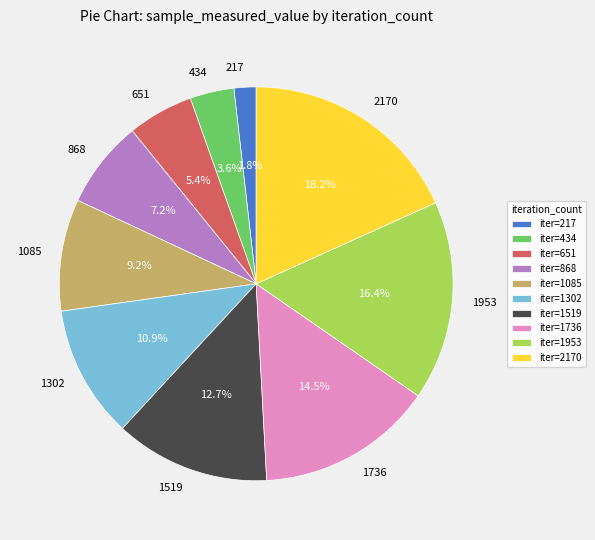

To the nearest percent, what is the average slice percentage?

10%